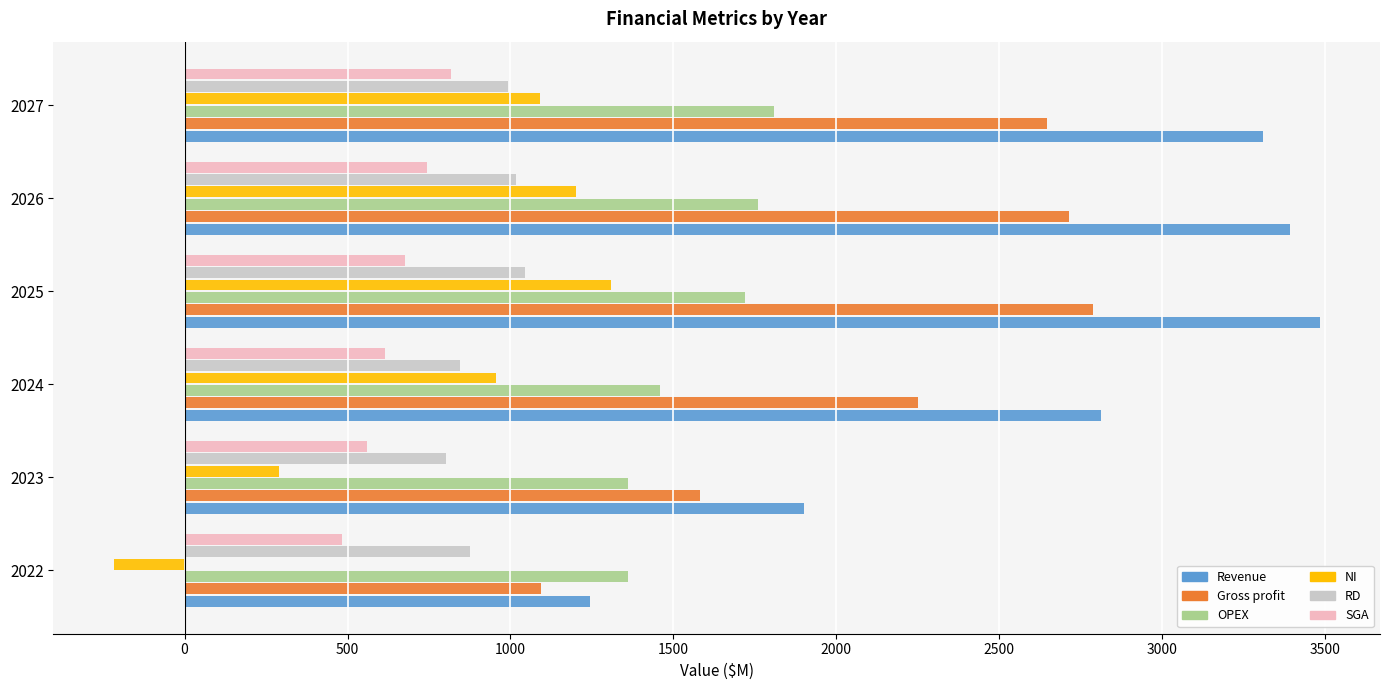

What is the sum of all RD values?

5578.5